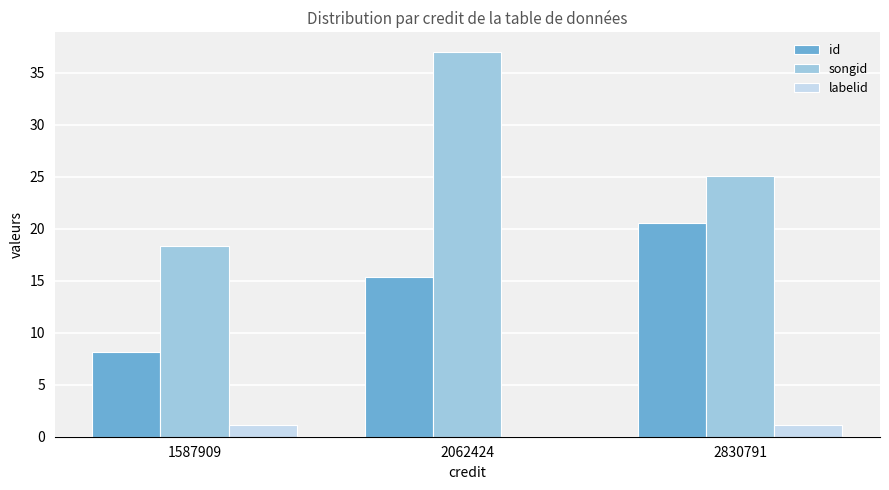

Which series has the largest range (max minus min)?

songid